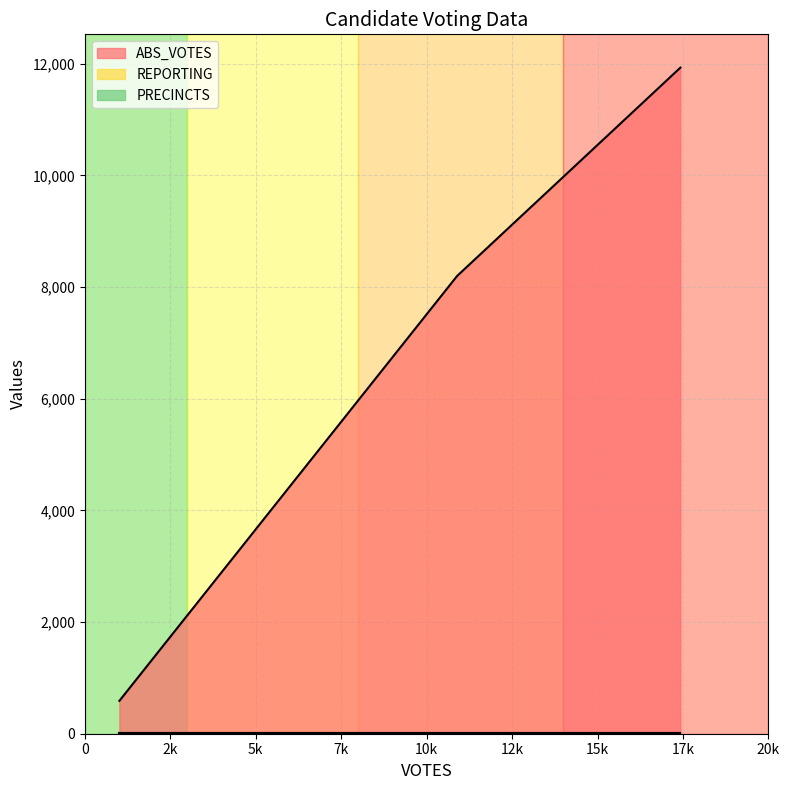

How many data points does each series have?

3